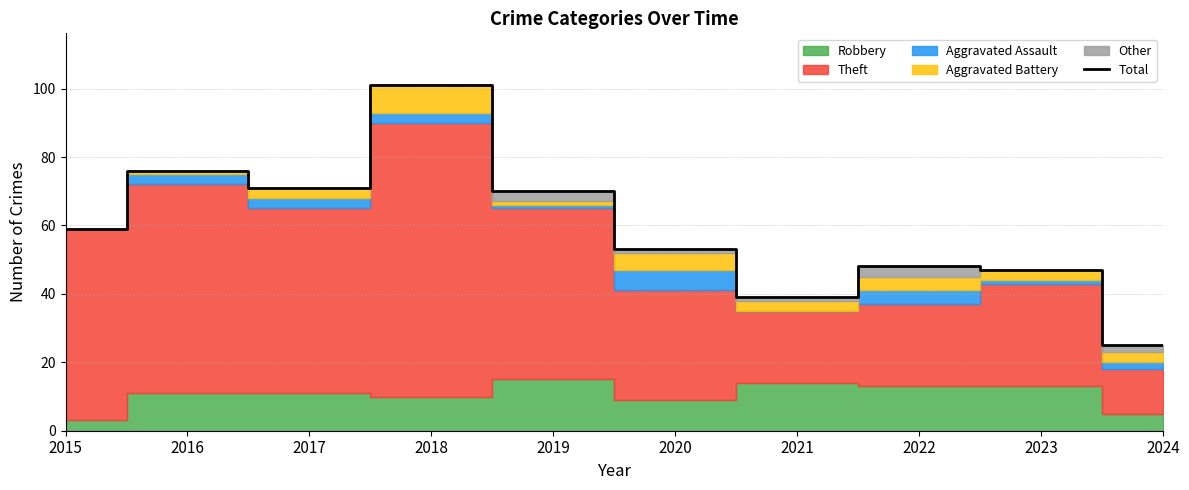

Where is the first local minimum?

2017